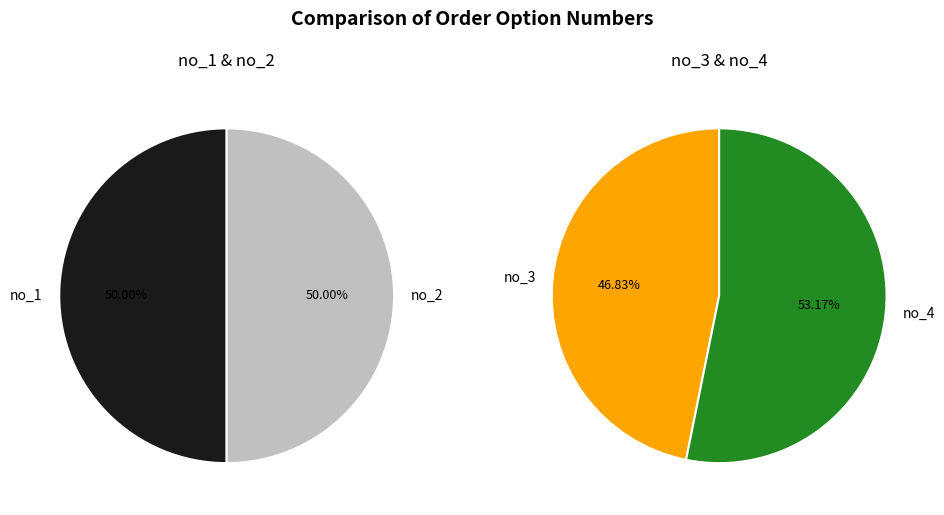

Approximately how many times larger is the value at no_4 compared to no_1?

1.1